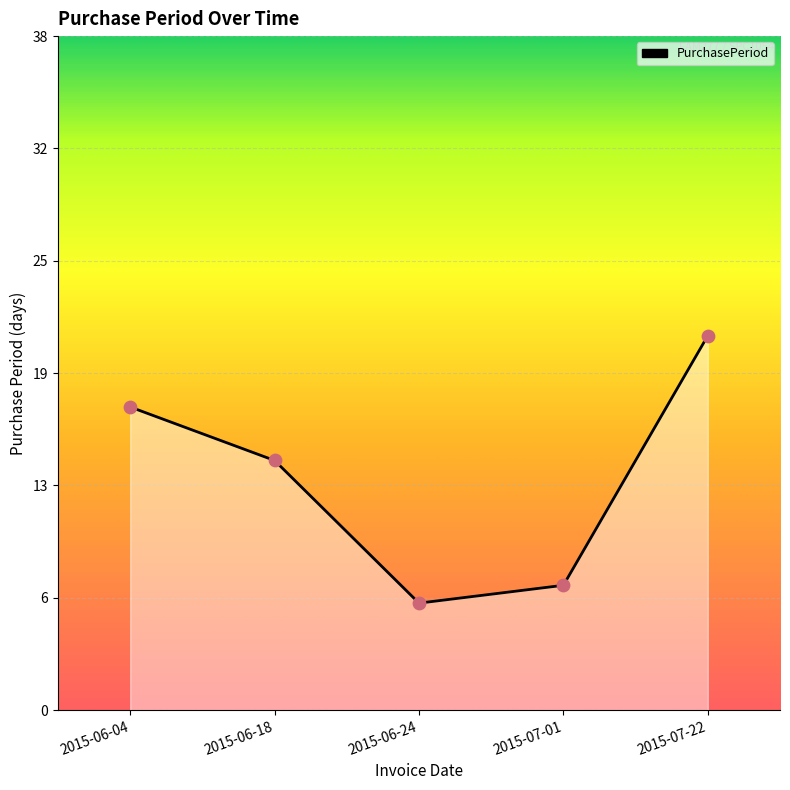

Approximately how many times larger is the value at 2015-07-22 compared to 2015-06-04?

1.2